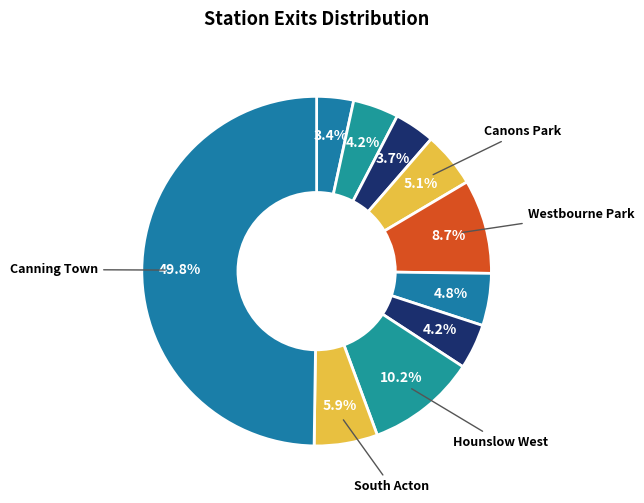

Count the number of slices in the pie.

10